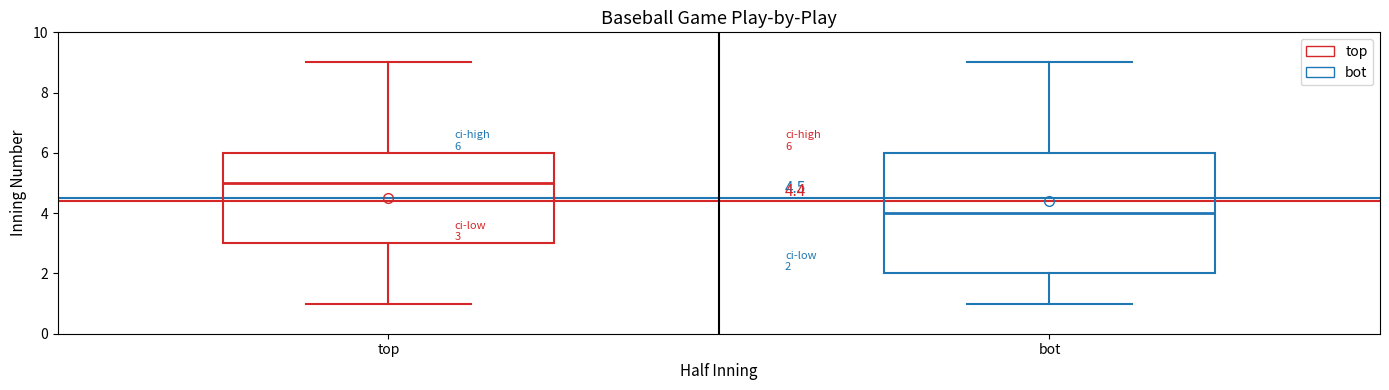

Which box has the lowest median line?

bot